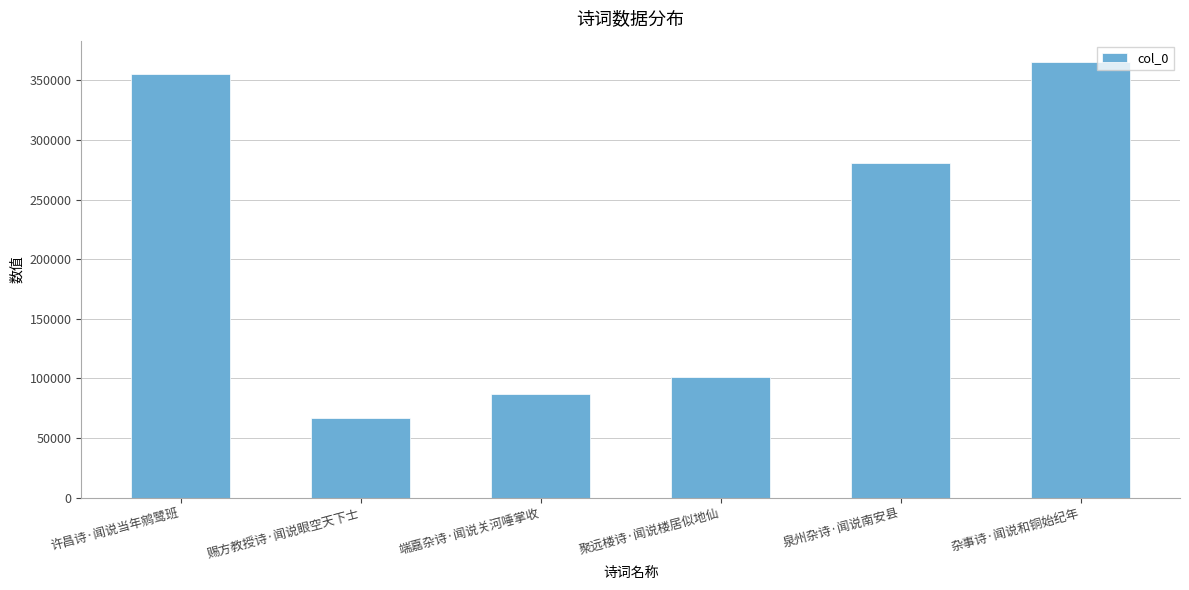

What is the label of the 6th bar from the right?

许昌诗·闻说当年鹓鹭班